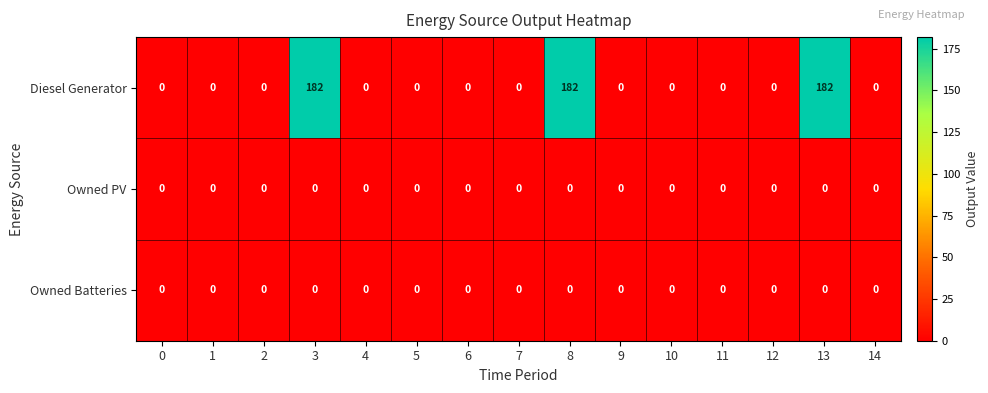

Which series has the largest range (max minus min)?

Diesel Generator